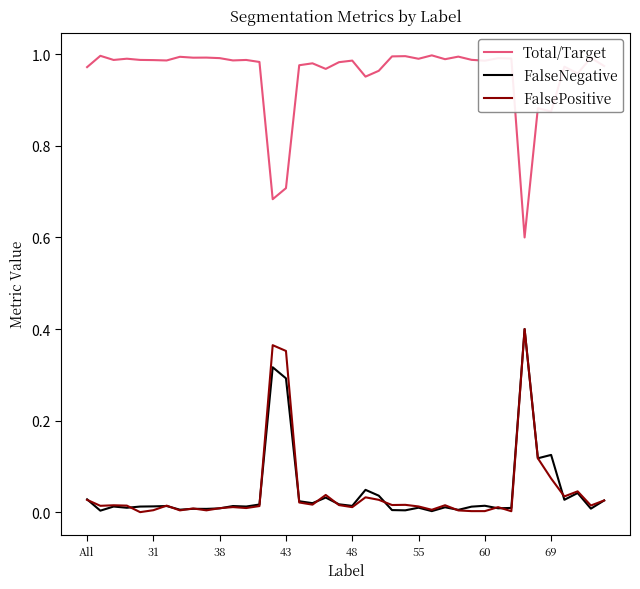

Which series has the largest total across all categories?

Total/Target